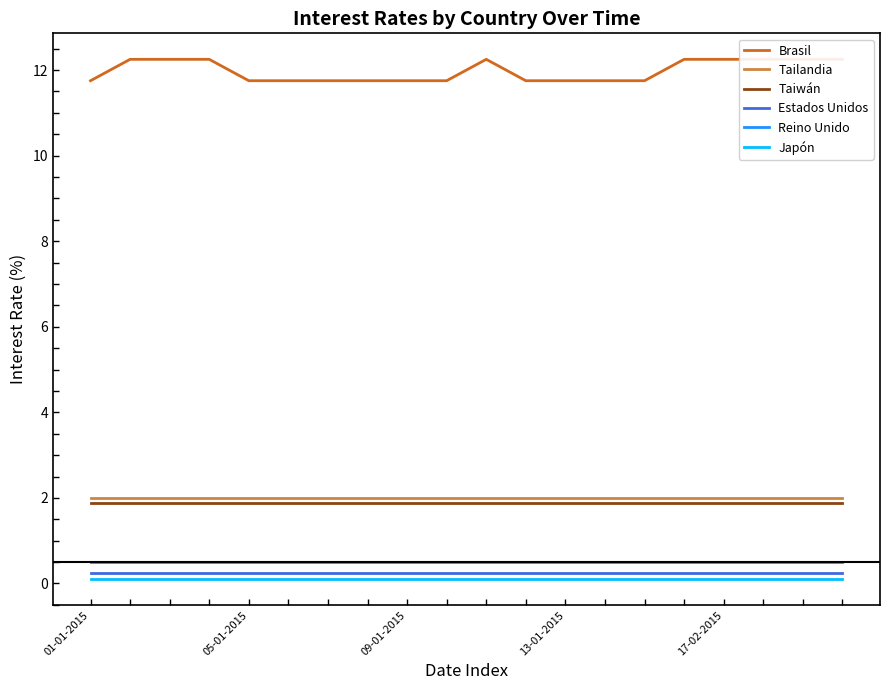

Which series has the largest range (max minus min)?

Brasil